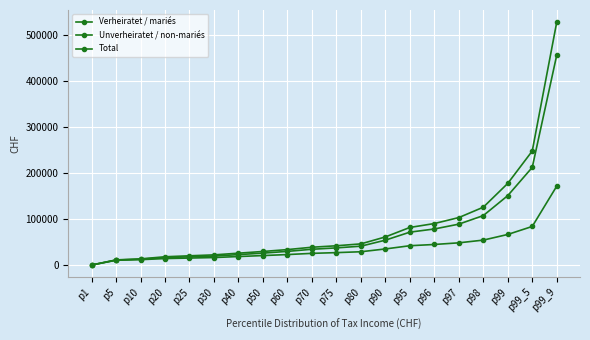

How many data points in Unverheiratet / non-mariés are less than 27000?

10